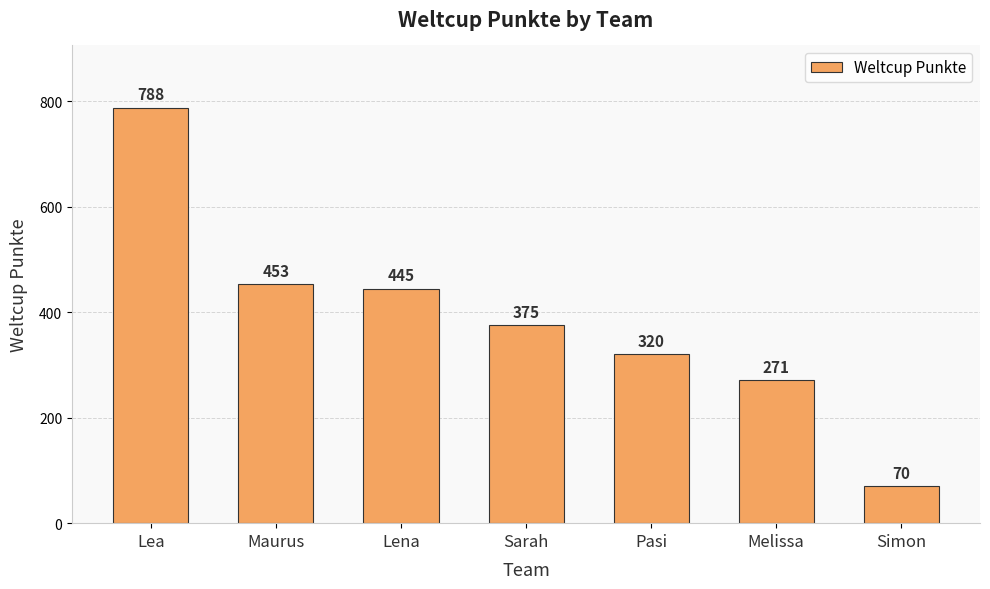

Reading left to right, list all the values displayed in this chart.

788	453	445	375	320	271	70